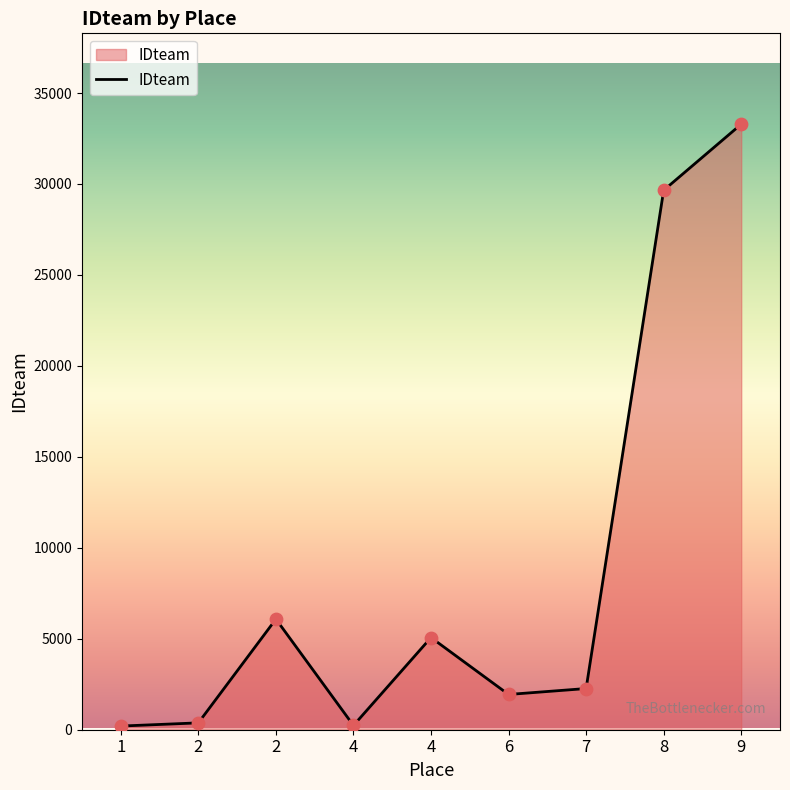

How many lines are shown in the chart?

1